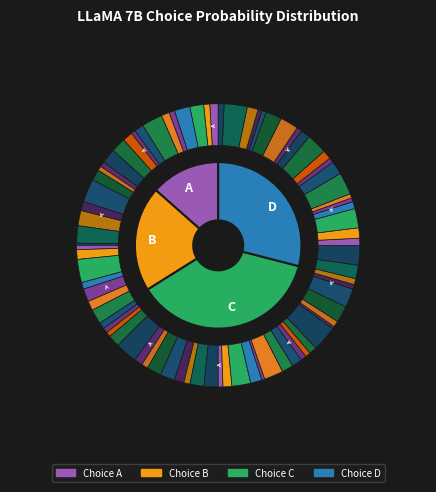

To the nearest percent, what percentage of the pie is 16?

7%